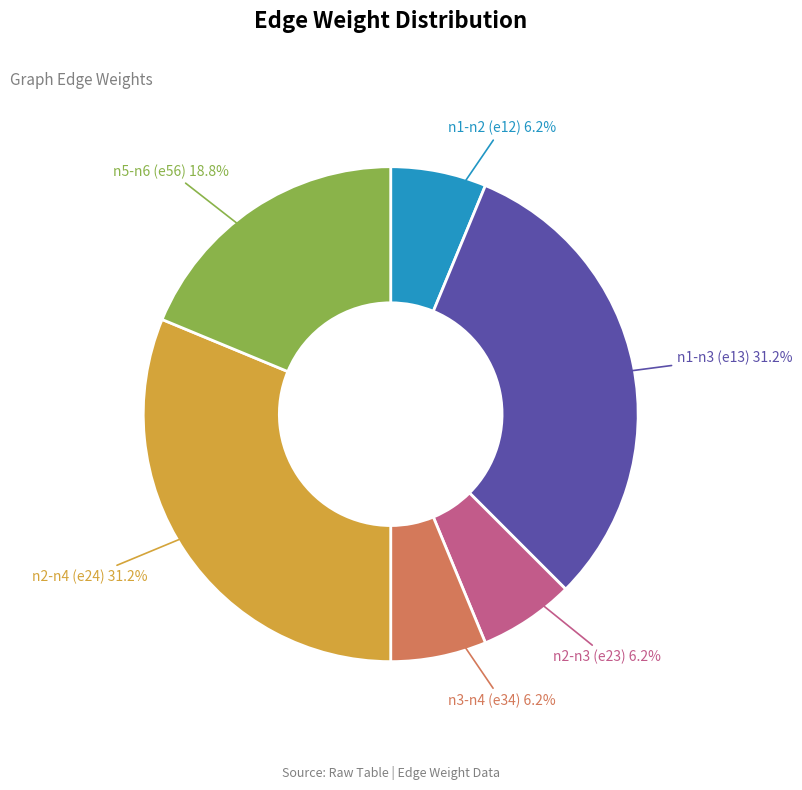

Is there any slice that represents more than half of the pie?

No